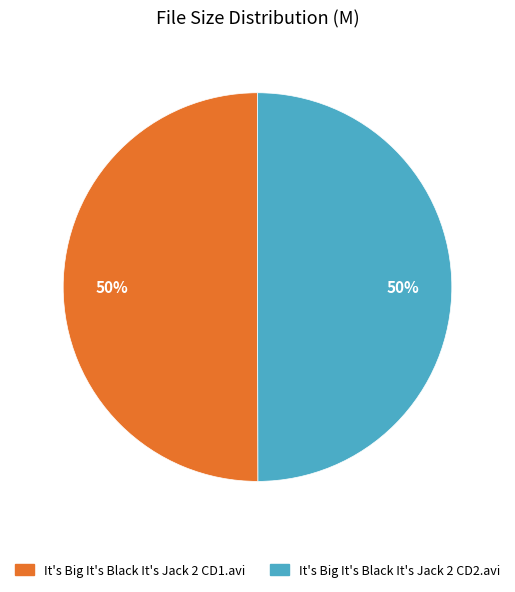

Is the sum of It's Big It's Black It's Jack 2 CD2.avi and It's Big It's Black It's Jack 2 CD1.avi greater than half?

Yes